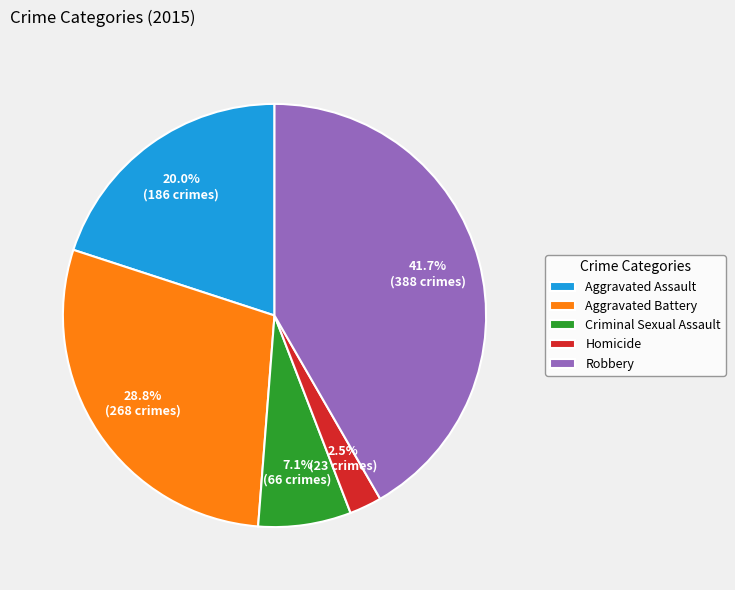

What portion of the pie excludes Aggravated Battery?

71.2%